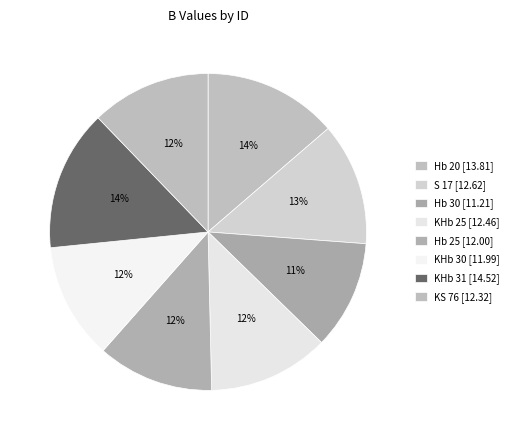

To the nearest percent, what percentage of the pie is Hb 20?

14%